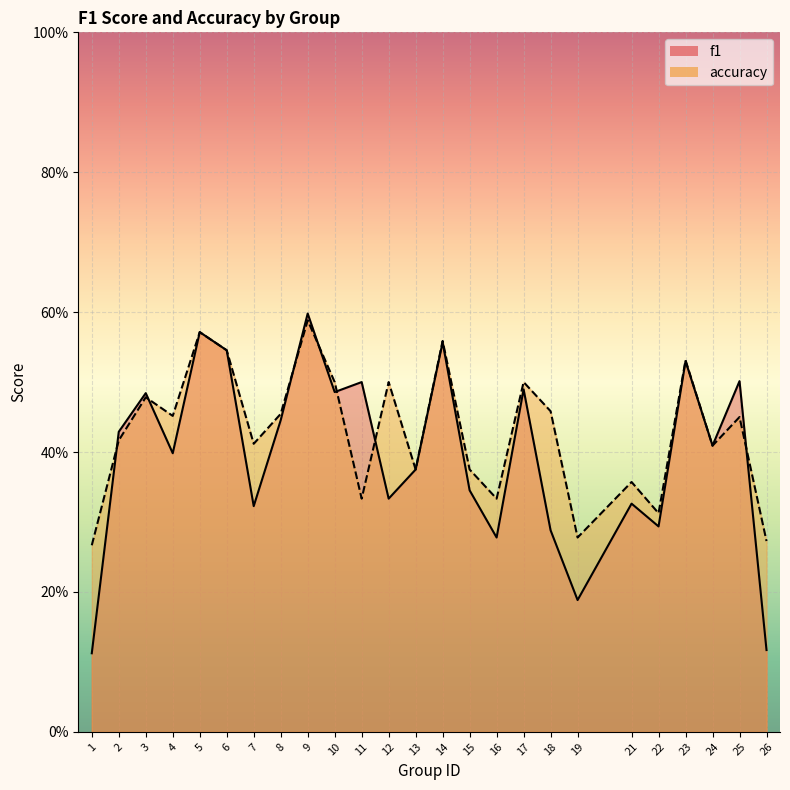

Which series changed the most between 16 and 17?

f1